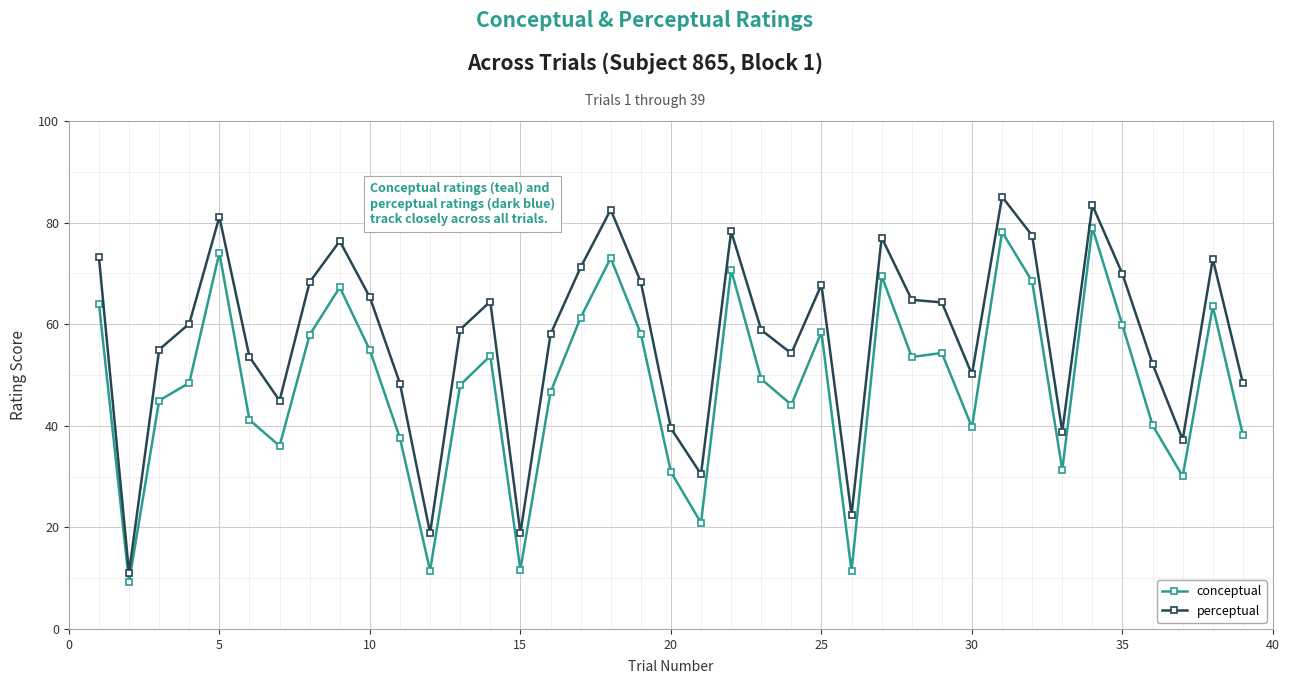

What is the smallest value displayed?

9.2